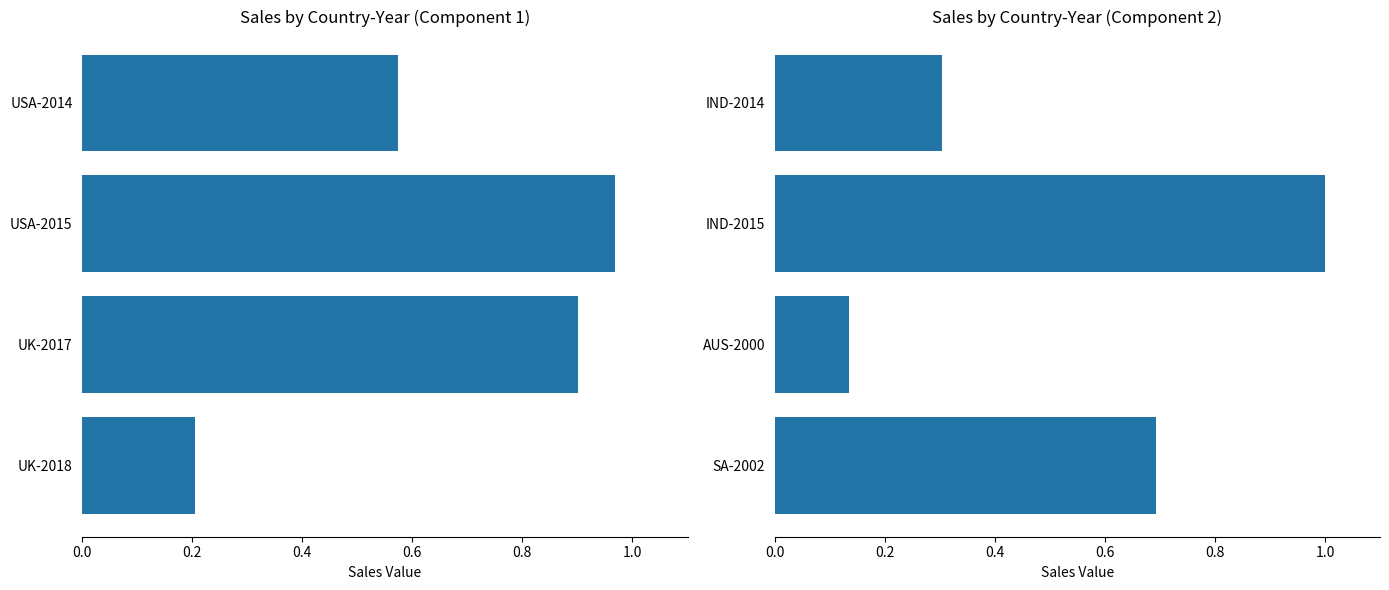

What is the difference between the second highest and minimum values?

0.6